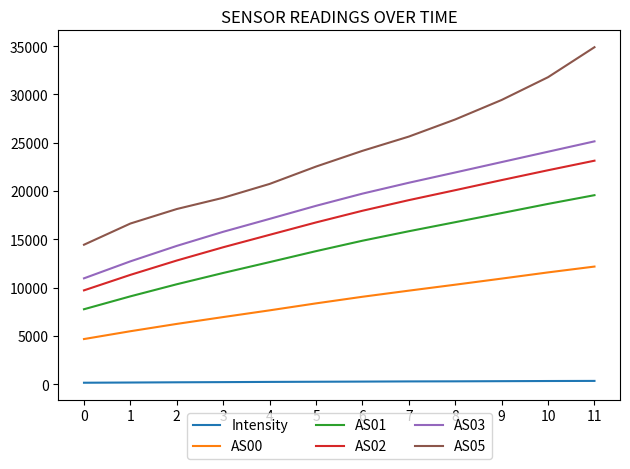

At which label does AS05 reach its peak?

11